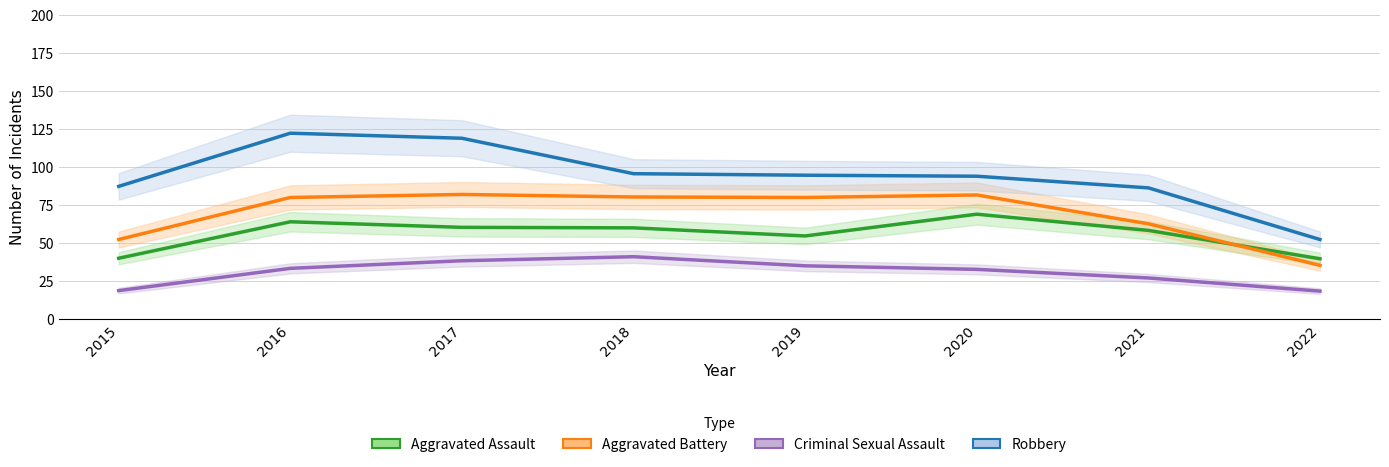

At how many categories does at least one series exceed 98?

2